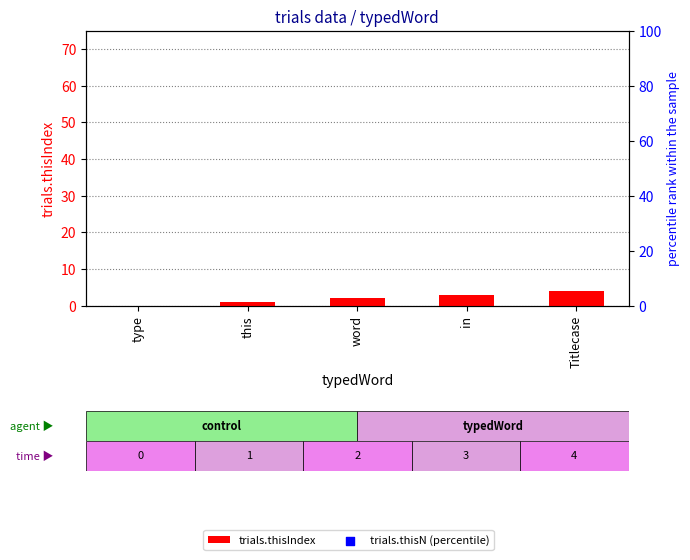

Which series has the widest spread of Y values?

trials.thisIndex